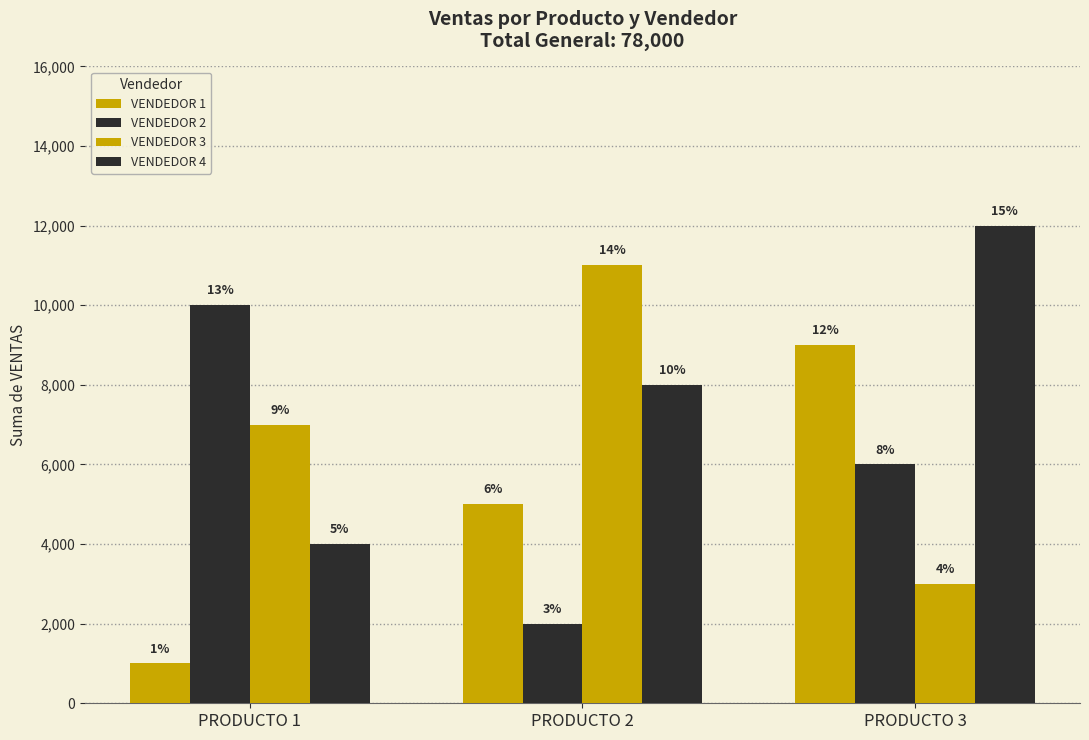

At how many categories does at least one series exceed 4047?

3